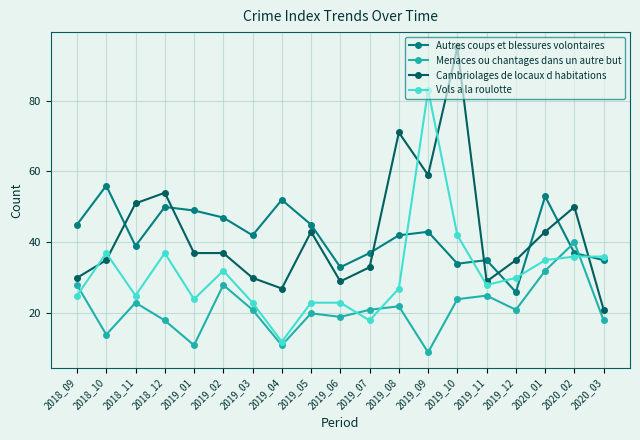

At which category does Menaces ou chantages dans un autre but reach its first local valley?

2018_10